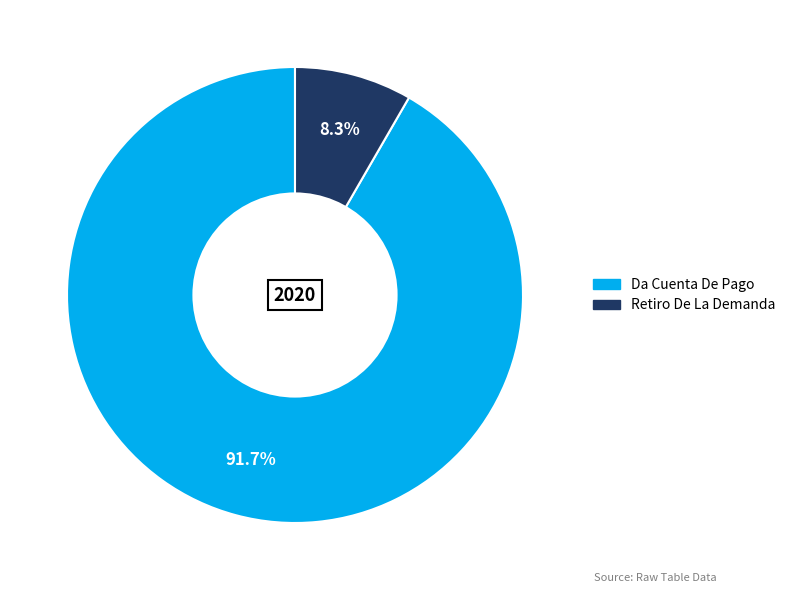

What portion of the pie excludes Retiro De La Demanda?

91.7%